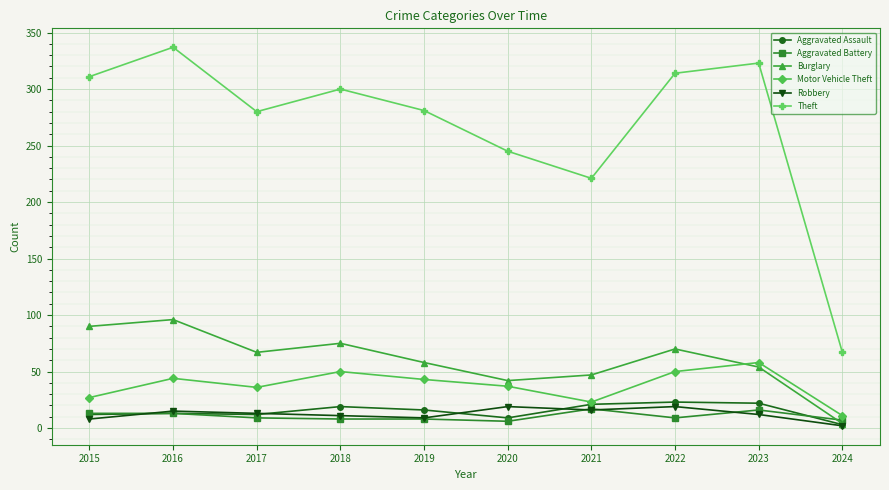

Which series changed the most between 2015 and 2021?

Theft